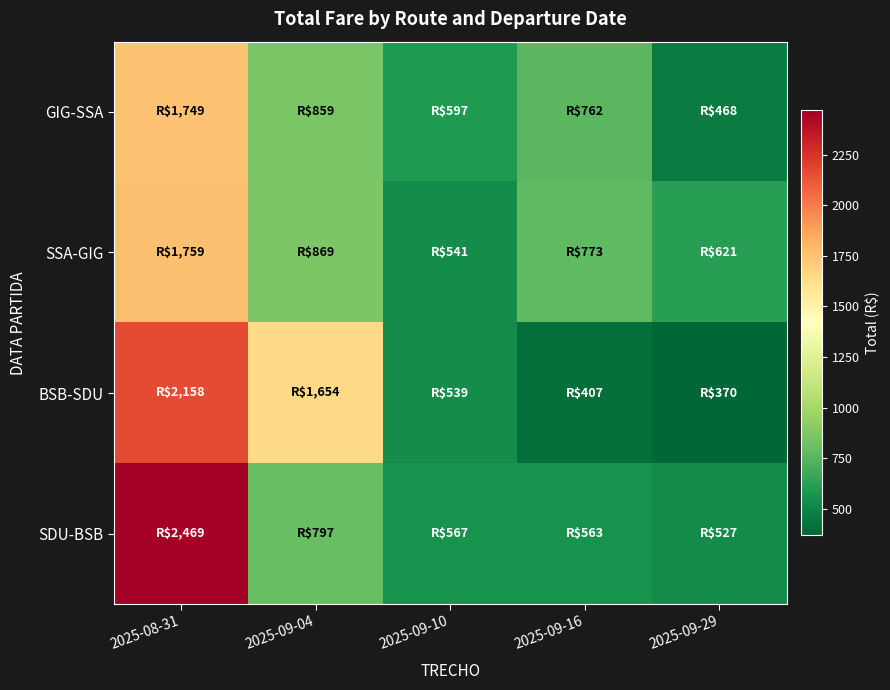

What is the minimum value shown in the chart?

370.1